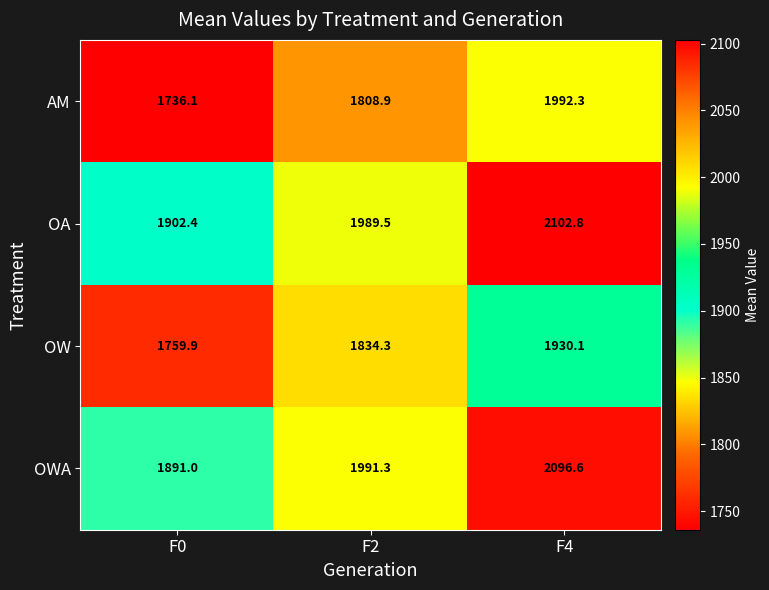

At F4, list the series in order from largest to smallest.

OA, OWA, AM, OW